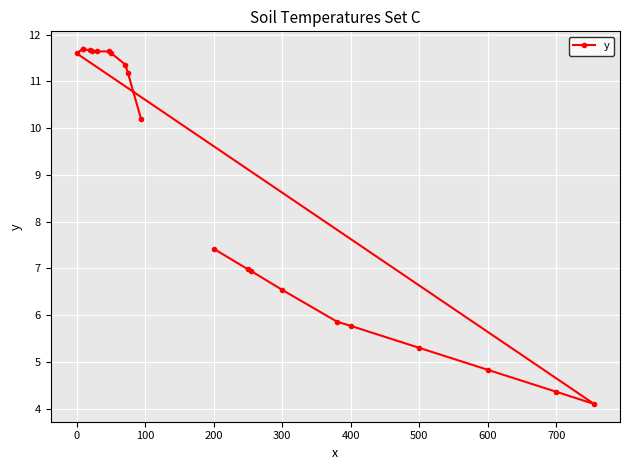

What is the sum of the values at 400 and 500?

11.1